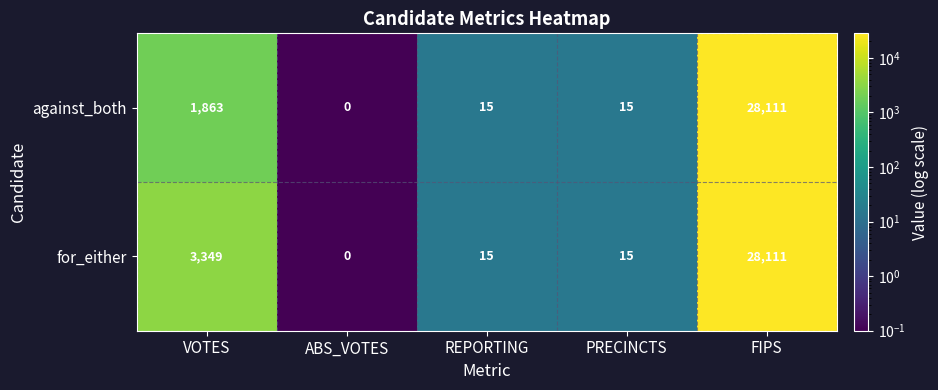

The against_both series shows 0 at ABS_VOTES. True or false?

True